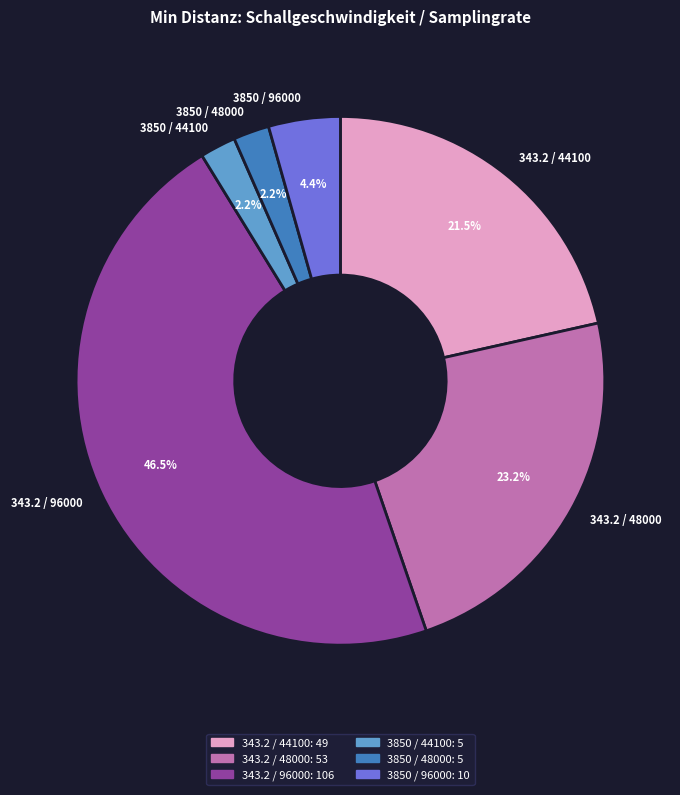

How many segments does this pie chart have?

6